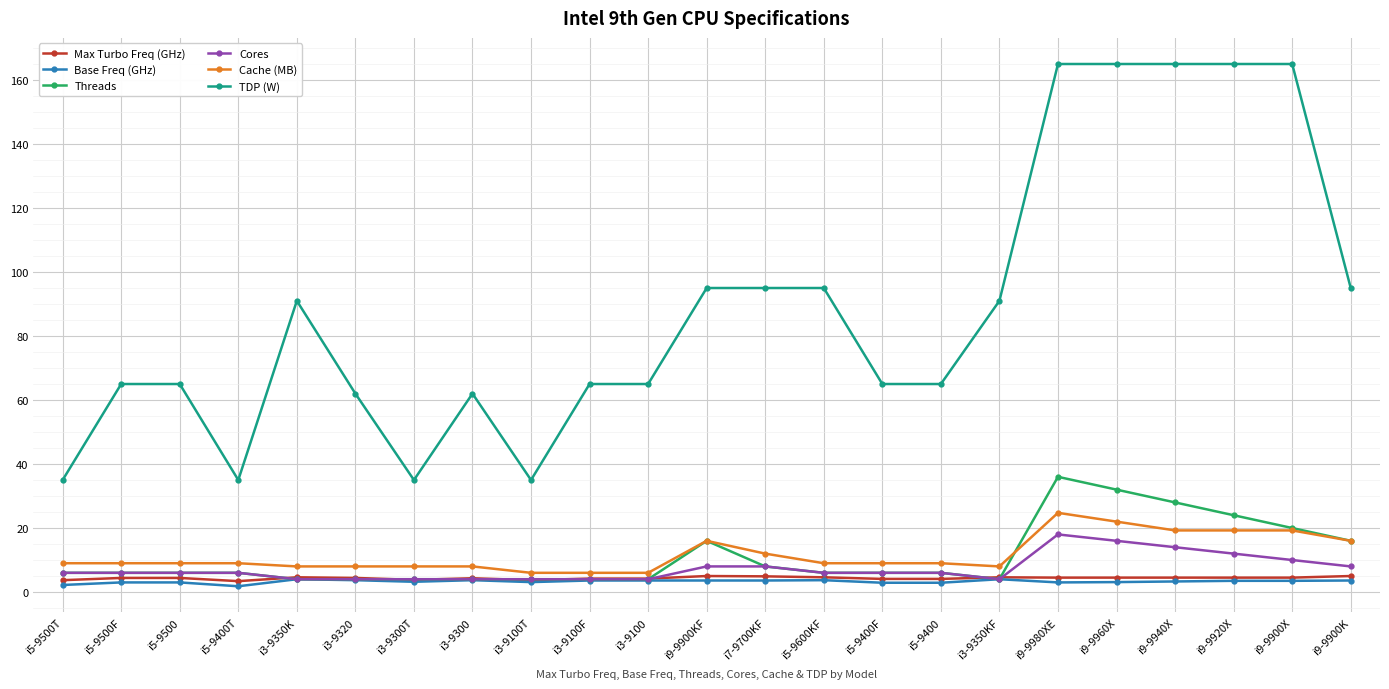

The Cores series shows 6.0 at i5-9400T. True or false?

True